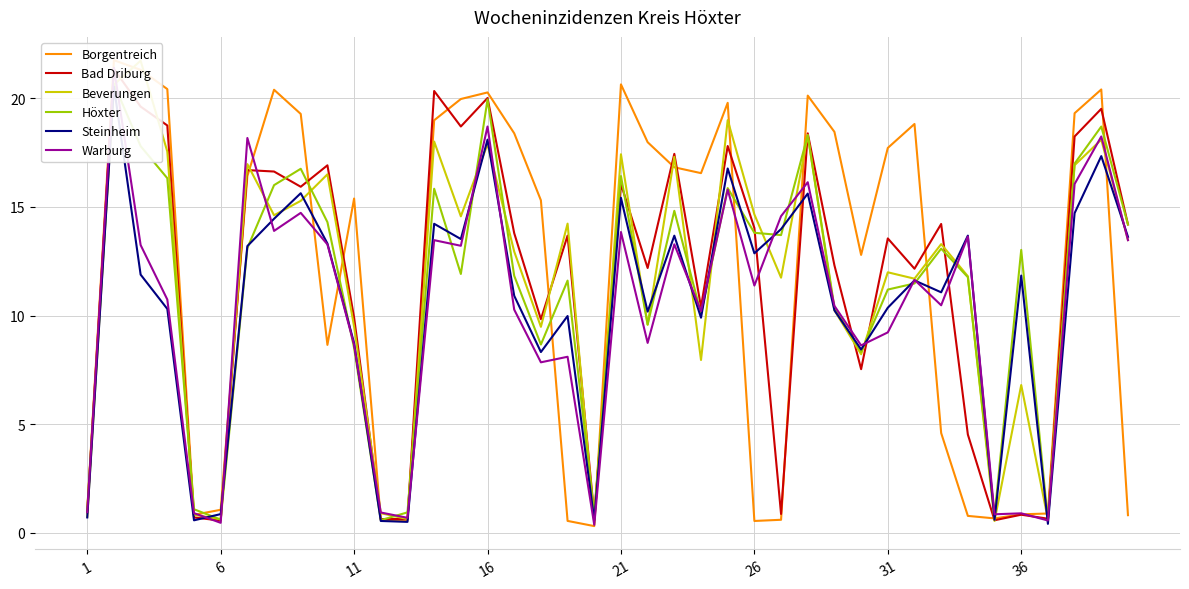

Is the value of Höxter at 8 greater than the value of Steinheim at 35?

Yes